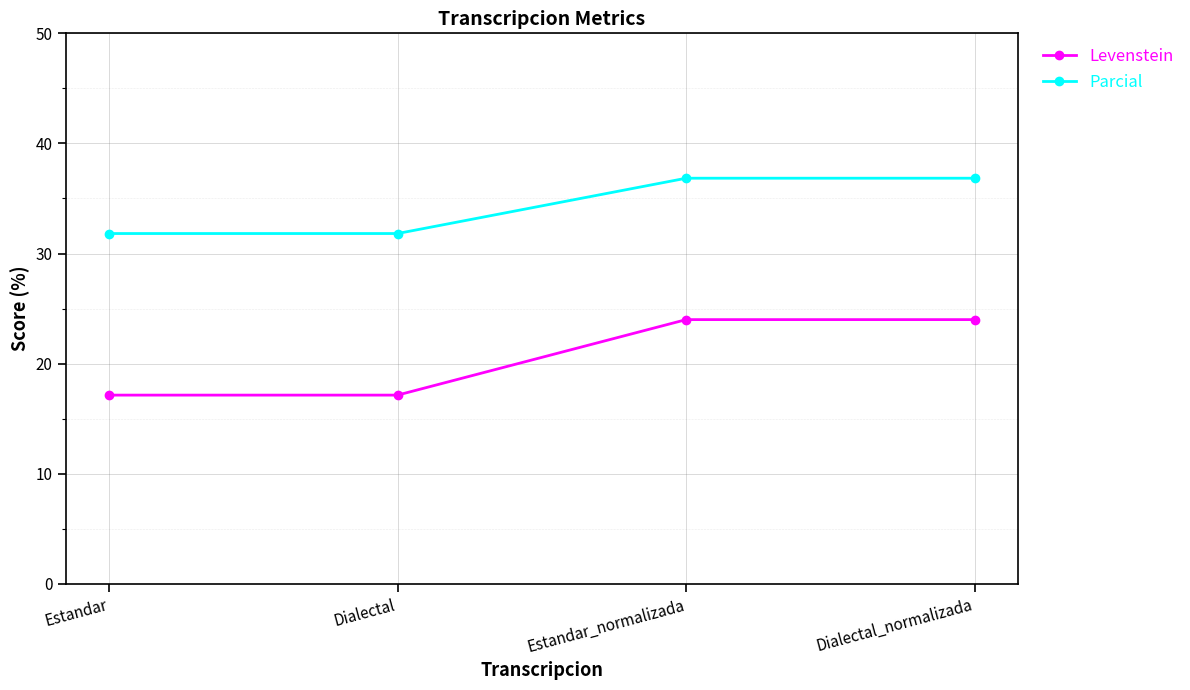

Count the number of data series in this chart.

2